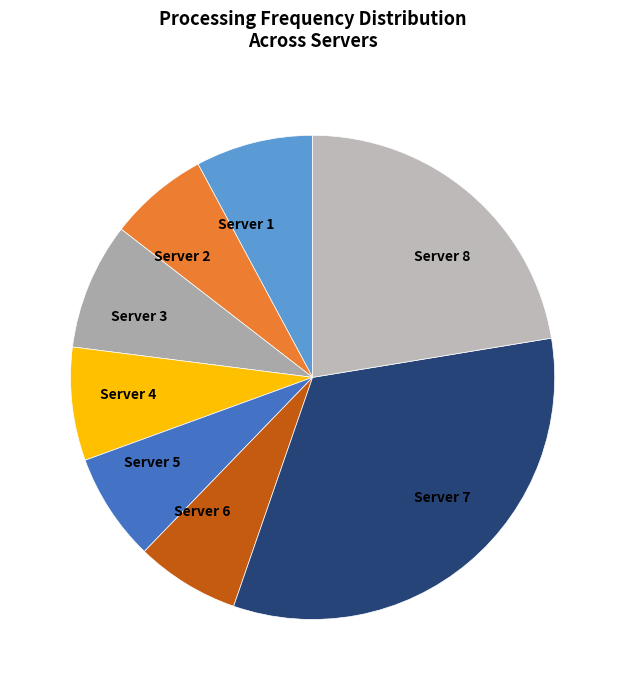

Is there a majority slice in this chart?

No